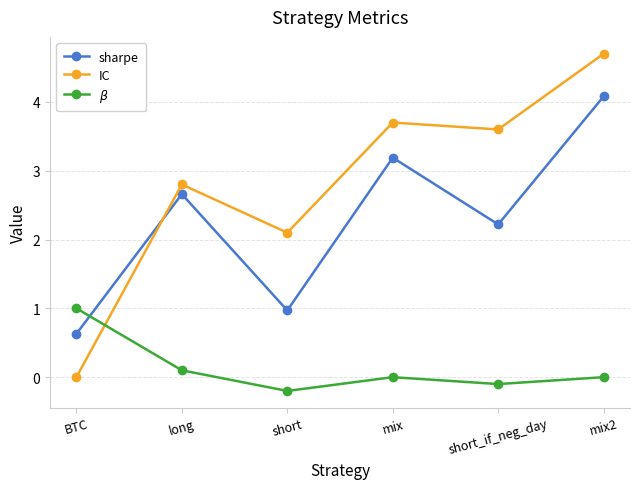

Is the value of sharpe at BTC greater than the value of $\beta$ at mix?

Yes